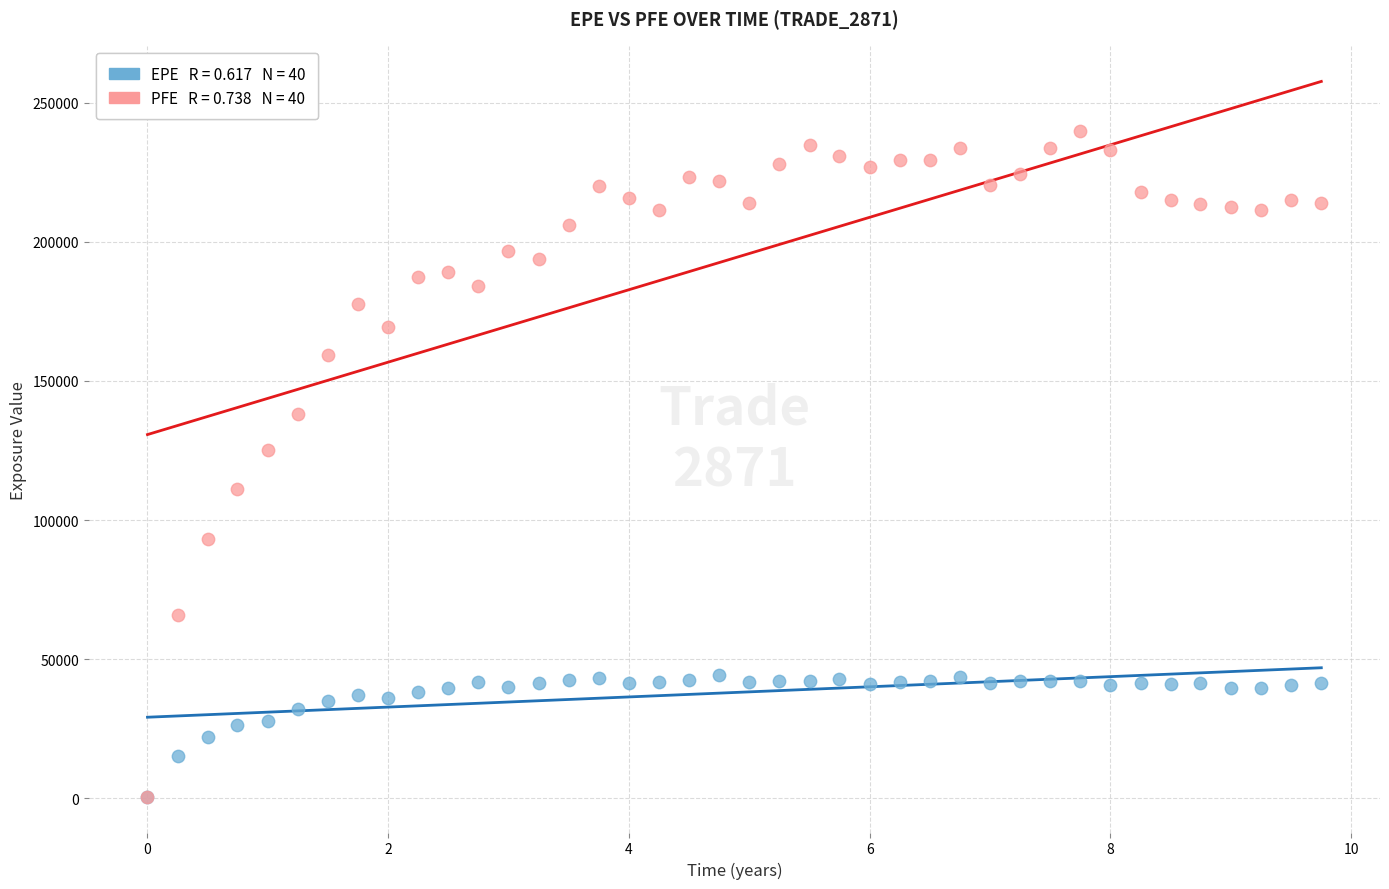

Across all series, what Y value is closest to 120123?

125228.0